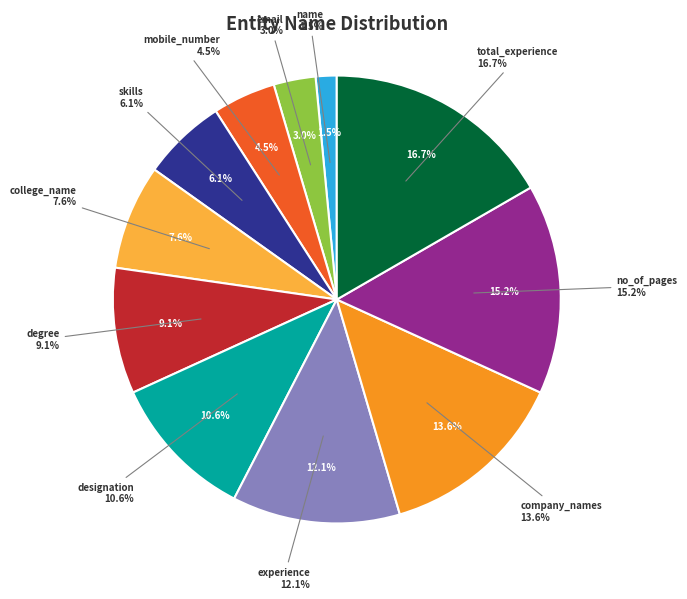

Is the sum of mobile_number and experience greater than half?

No